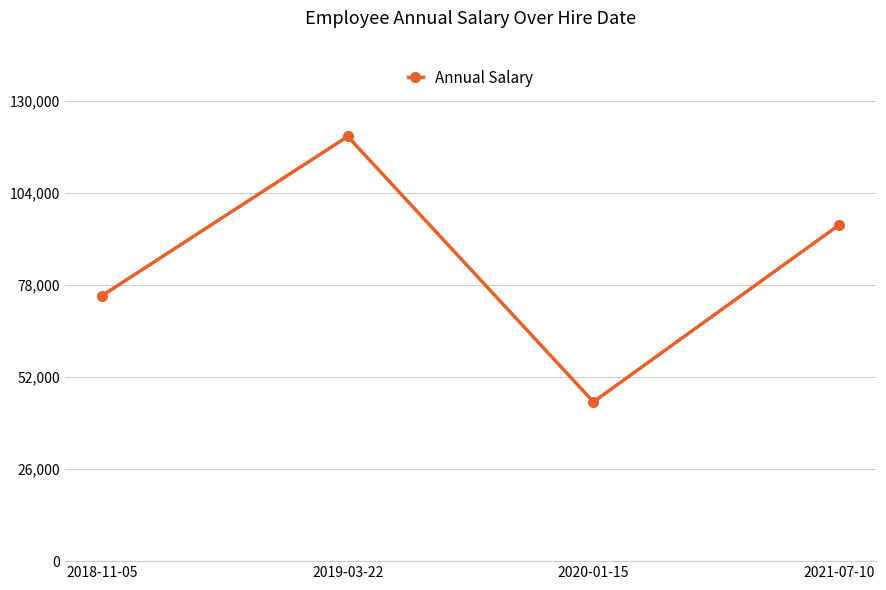

List the labels in order of value, largest first.

2019-03-22, 2021-07-10, 2018-11-05, 2020-01-15